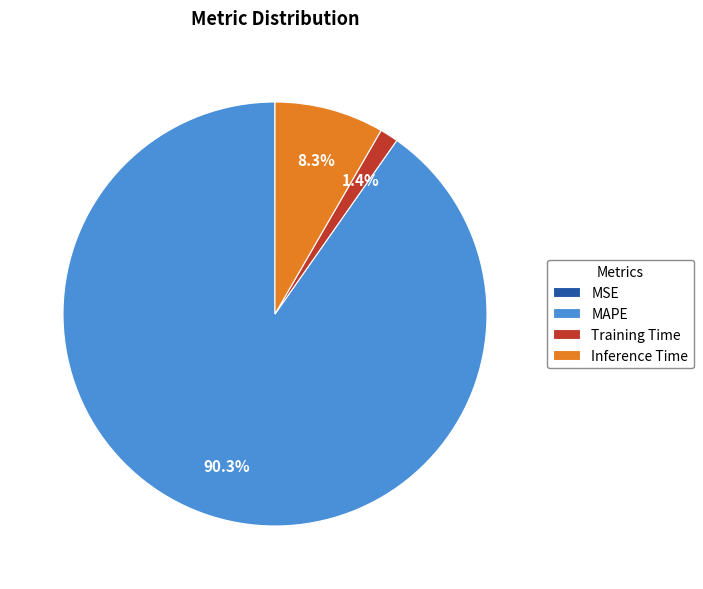

What portion of the pie excludes Training Time?

98.6%